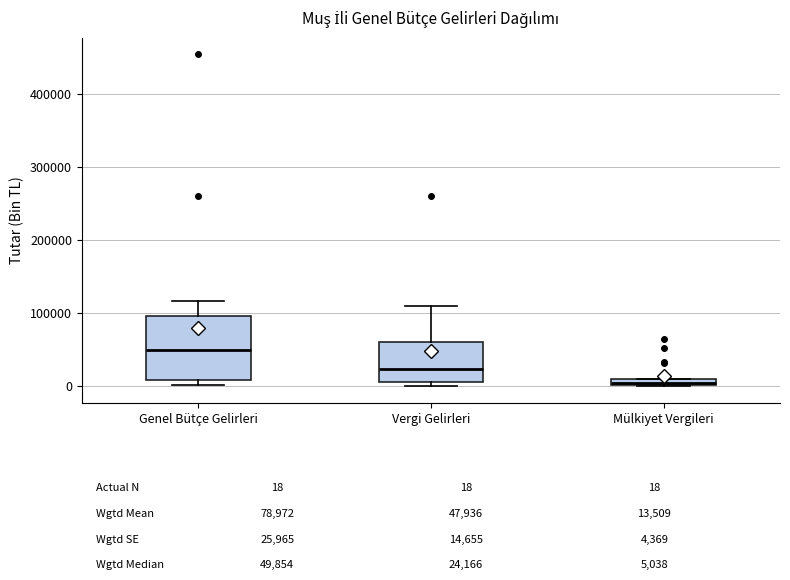

Which box's median line is the lowest?

Mülkiyet Vergileri